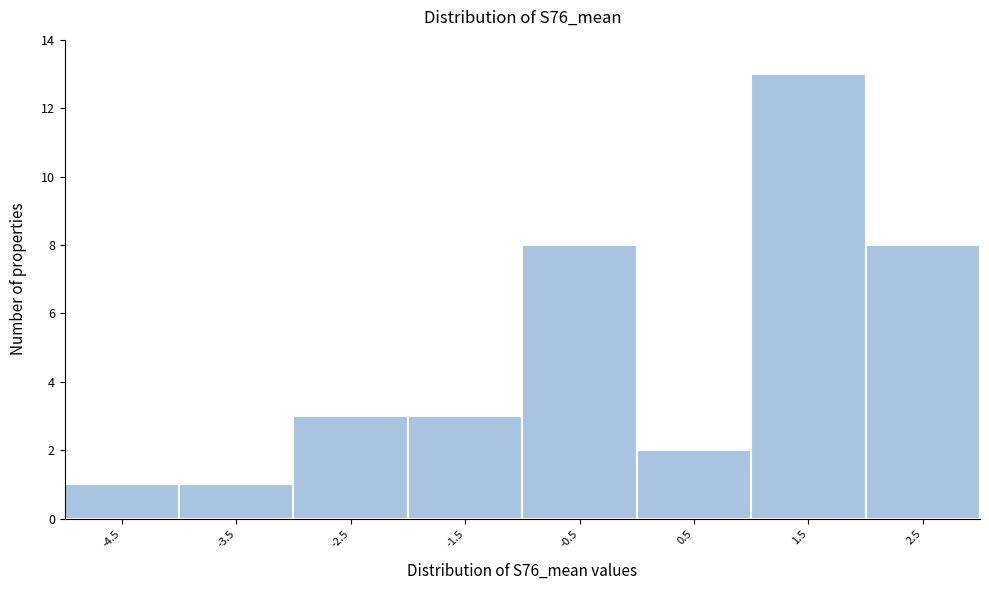

Reading left to right, what are all the values shown in this chart?

-4.5=1	-3.5=1	-2.5=3	-1.5=3	-0.5=8	0.5=2	1.5=13	2.5=8